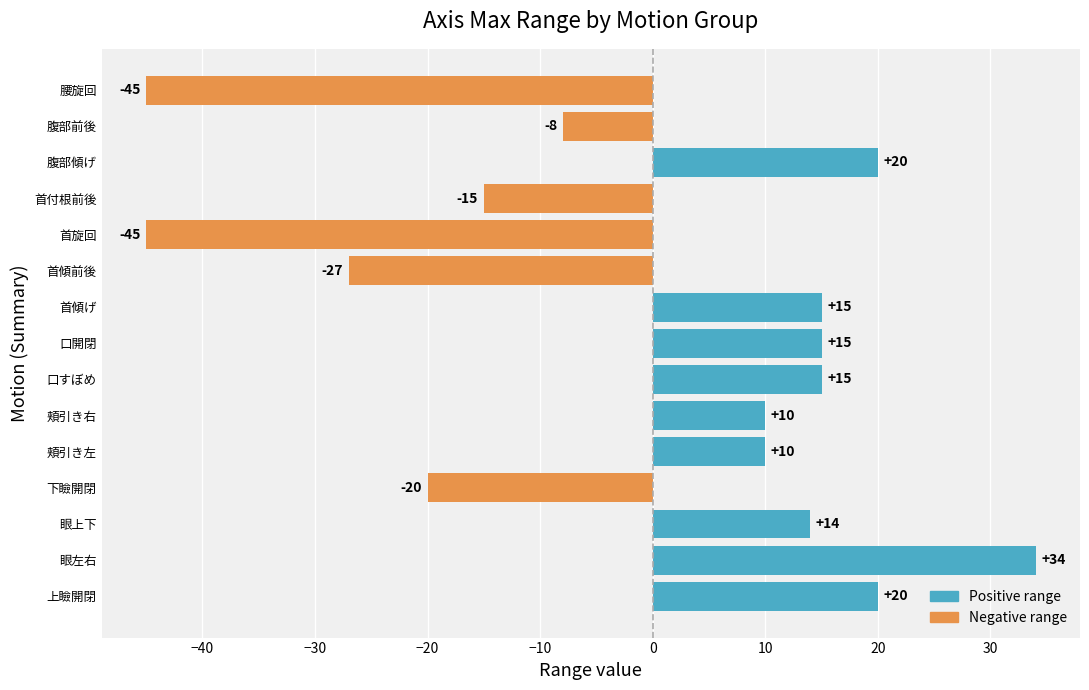

What is the sum of all Positive range values?

153